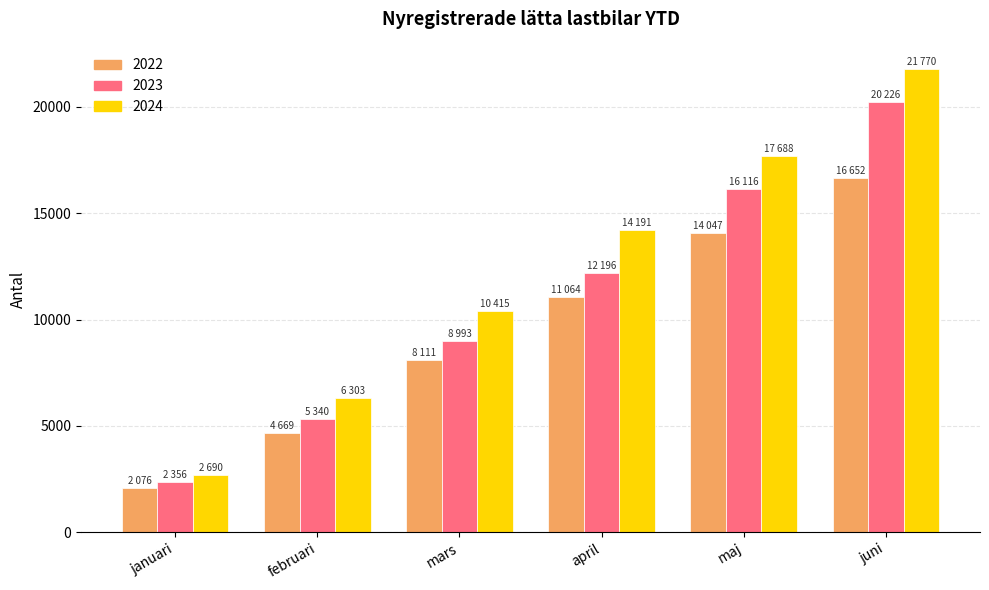

Reading right to left, what are all the values shown in this chart?

2022: juni=16652	maj=14047	april=11064	mars=8111	februari=4669	januari=2076
2023: juni=20226	maj=16116	april=12196	mars=8993	februari=5340	januari=2356
2024: juni=21770	maj=17688	april=14191	mars=10415	februari=6303	januari=2690